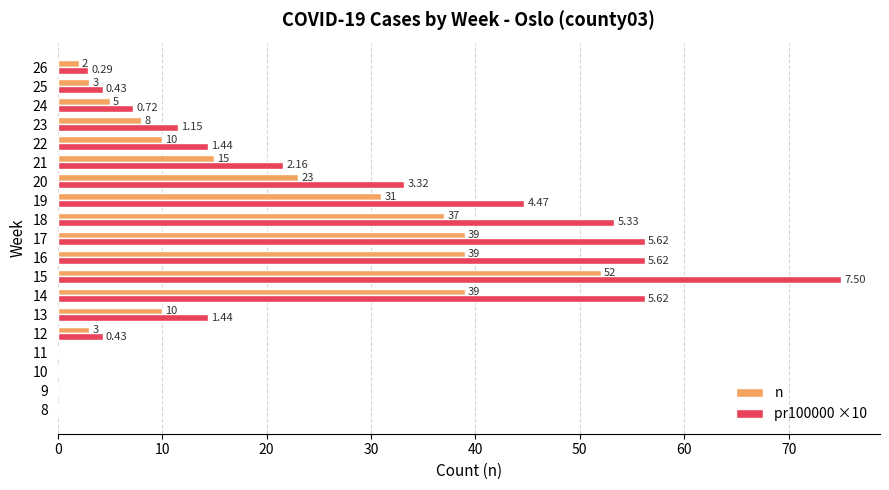

What is the sum of the n values at 11 and 12?

3.0